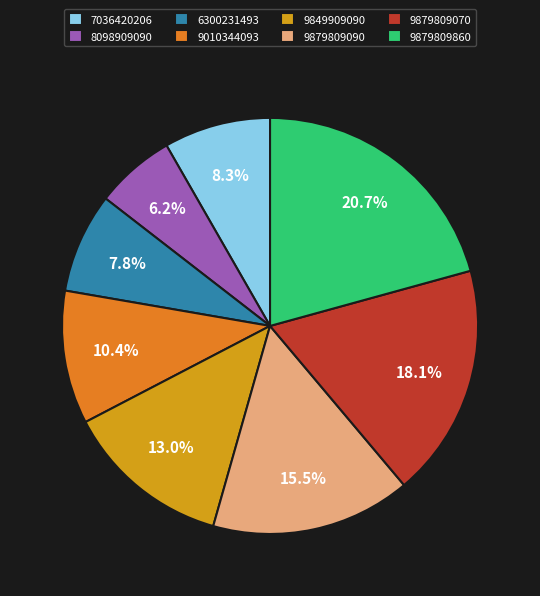

Which has a higher value, 8098909090 or 9879809090?

9879809090